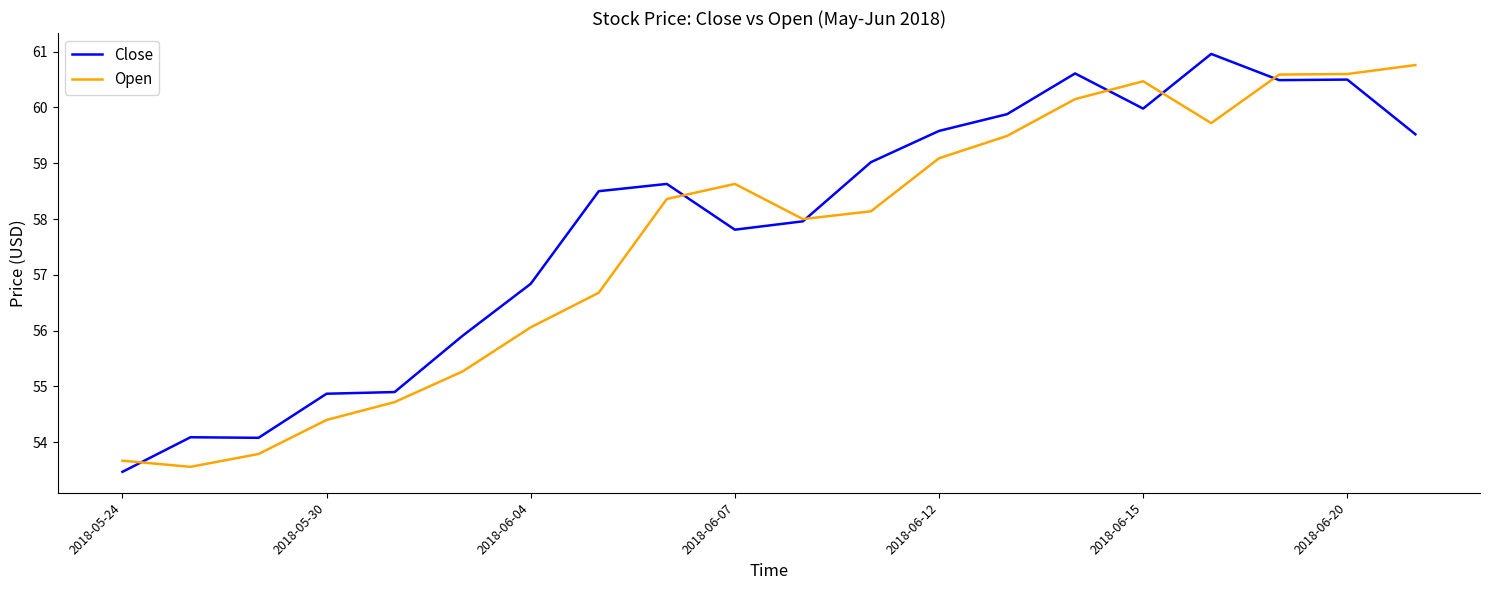

How many series are shown in this chart?

2